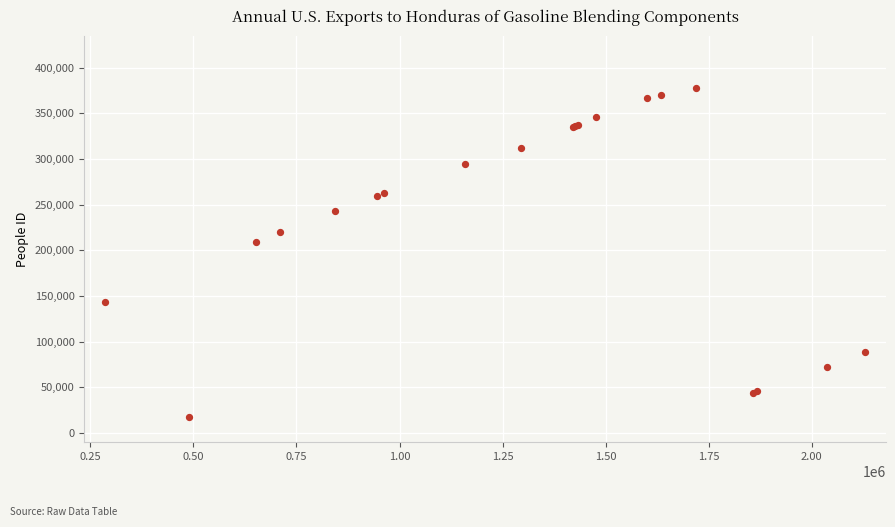

What Y value in the scatter plot is closest to 197926?

209287